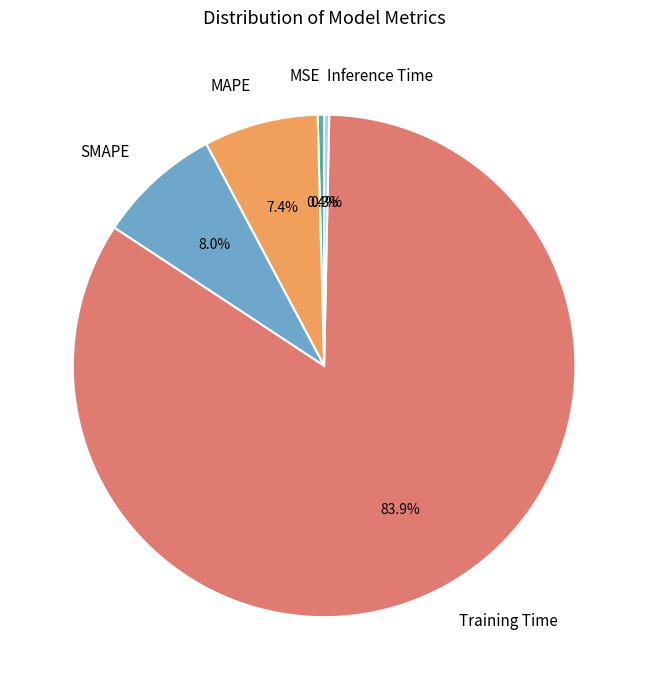

Is MSE the majority of the pie?

No